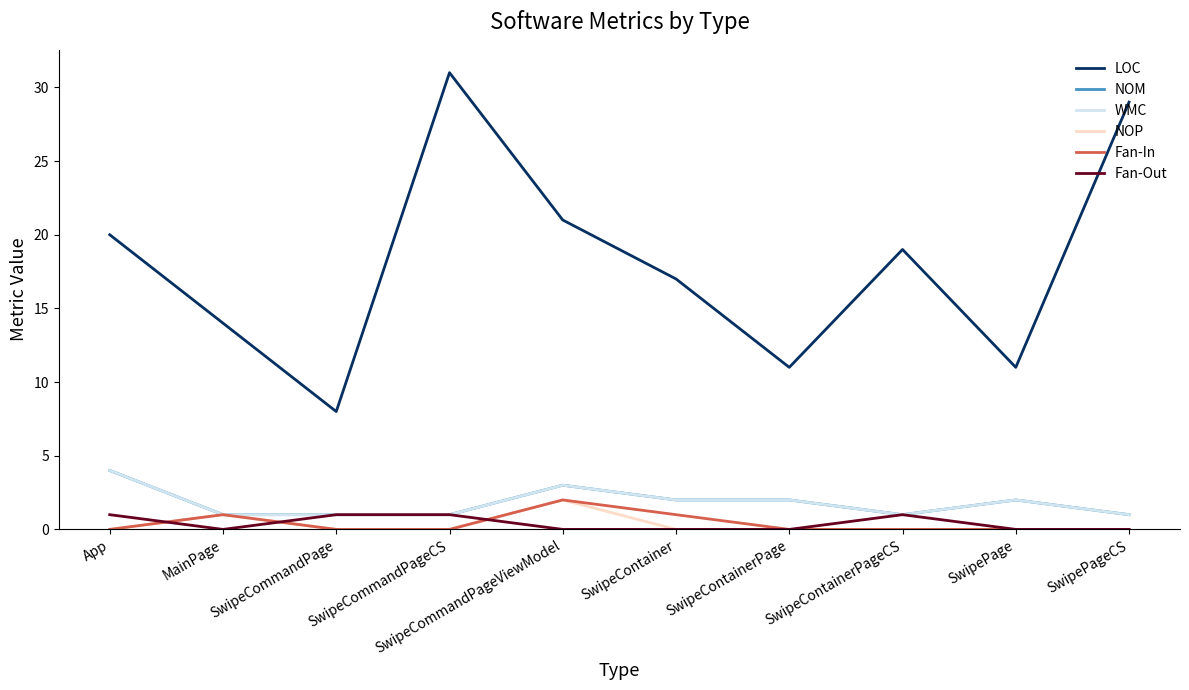

What is the maximum value shown in the chart?

31